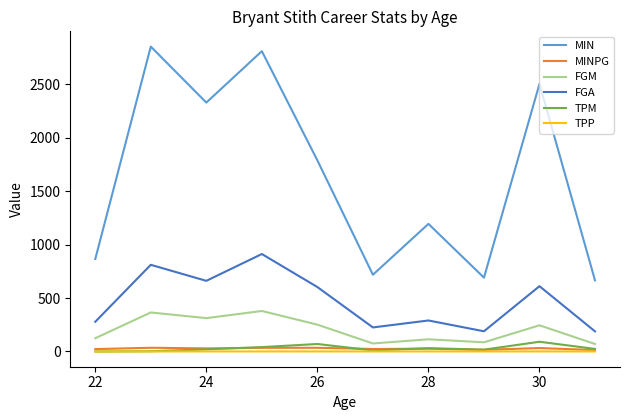

Which series has the largest total across all categories?

MIN